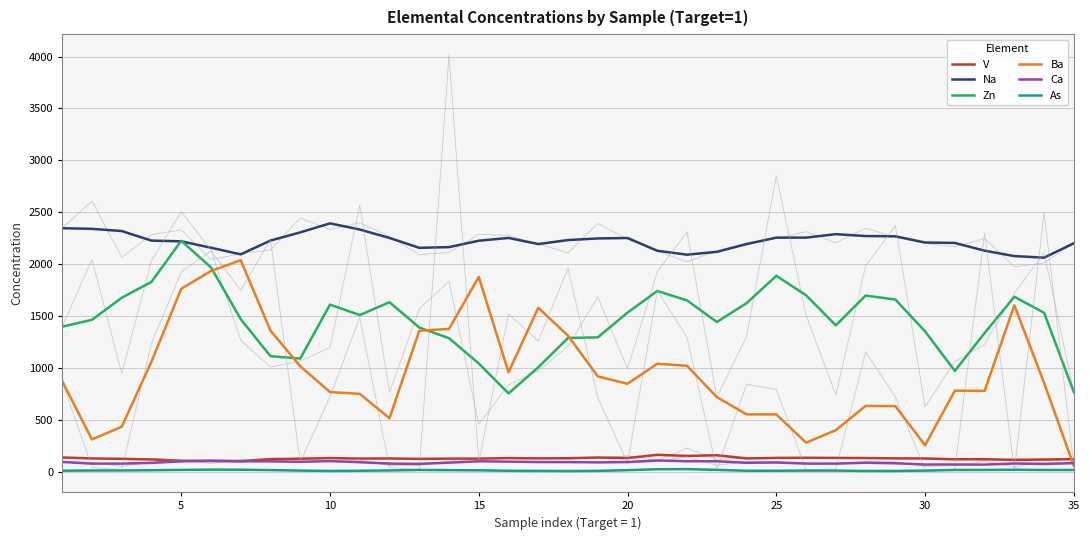

True or false: Zn and As cross at least once.

False